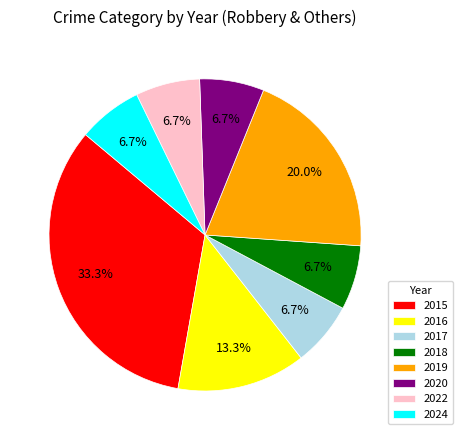

Is 2020 the majority of the pie?

No